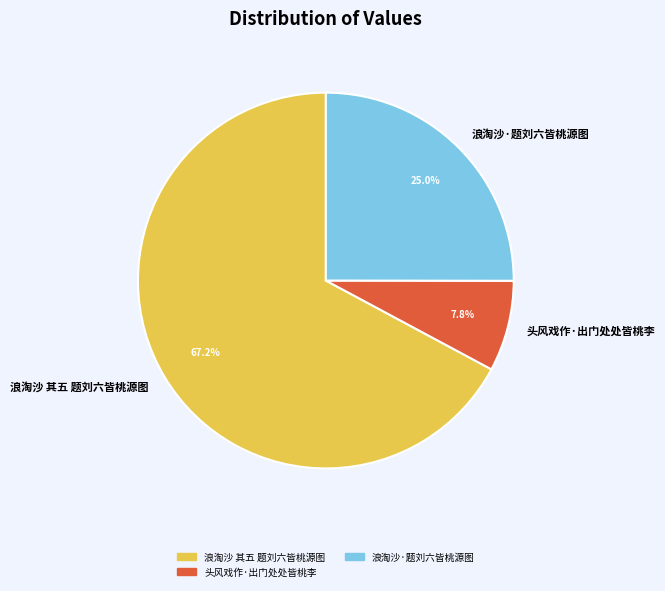

To the nearest percent, what is the difference between the largest and smallest slice percentages?

59%